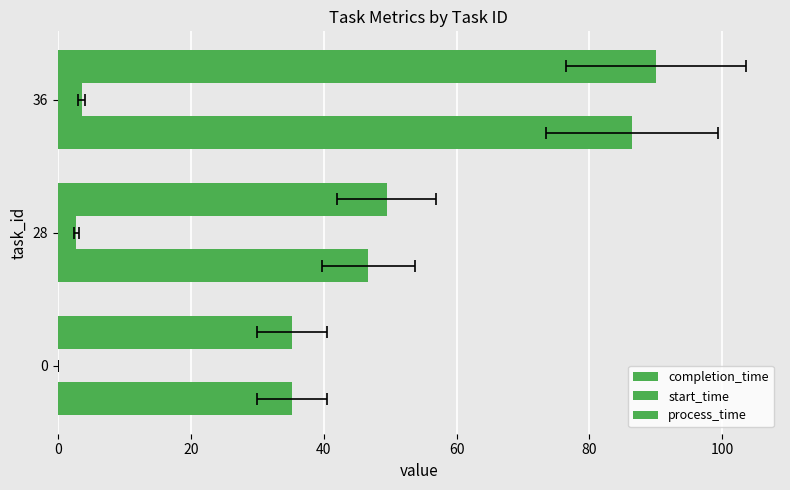

List the series in order of their peak value, highest first.

completion_time, process_time, start_time